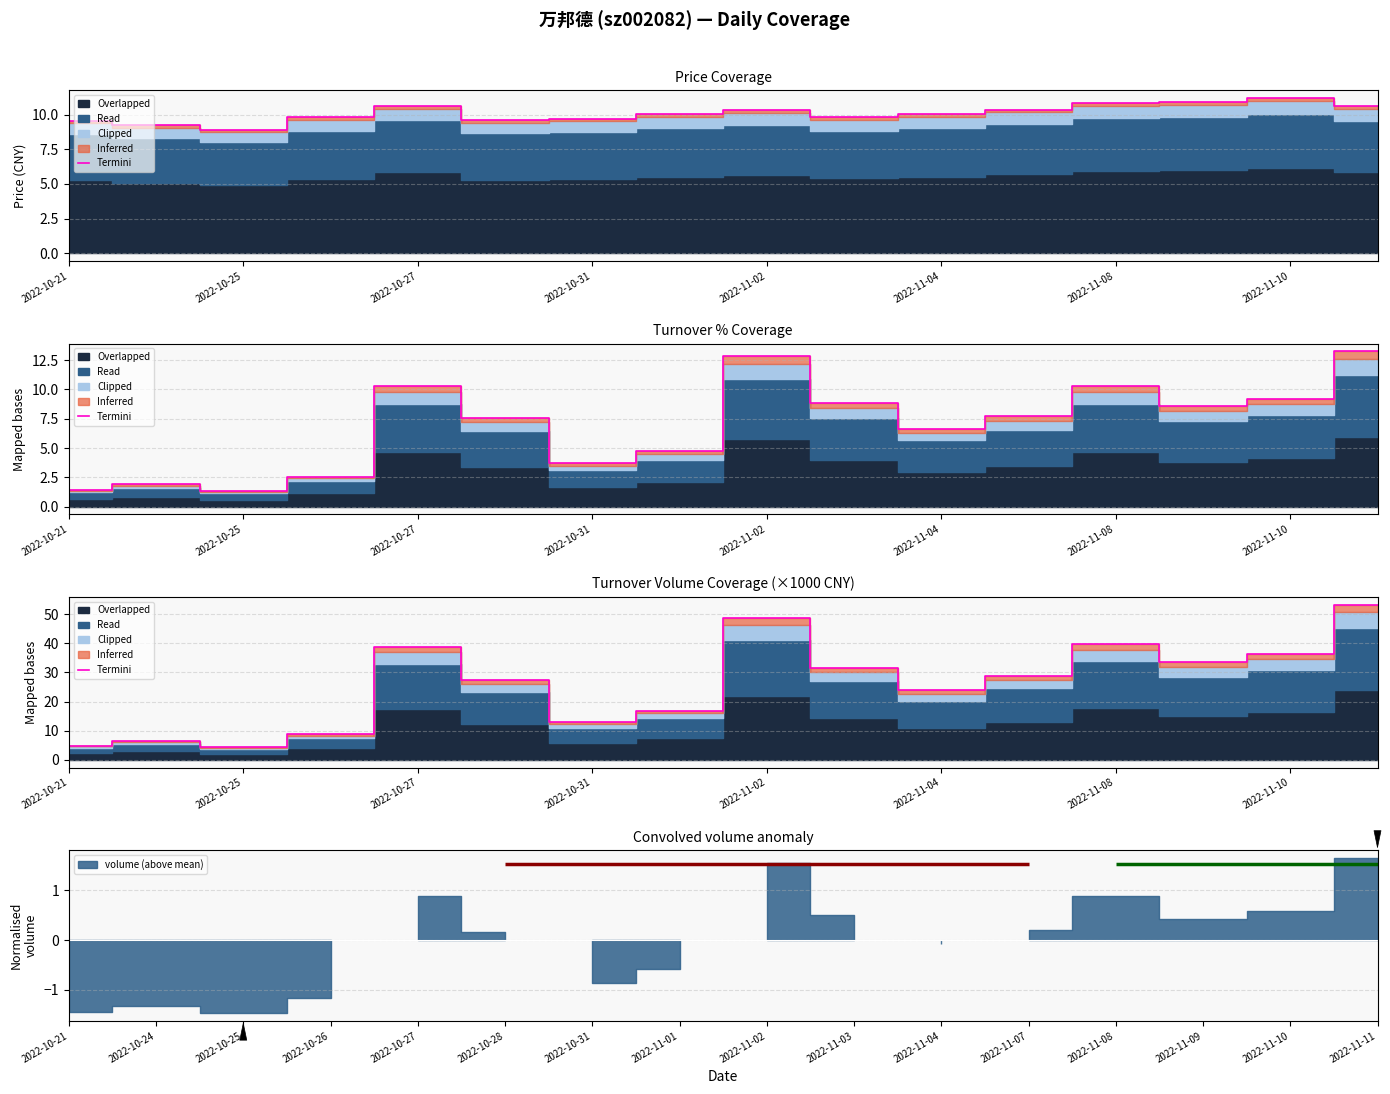

What position from the right is 11?

5